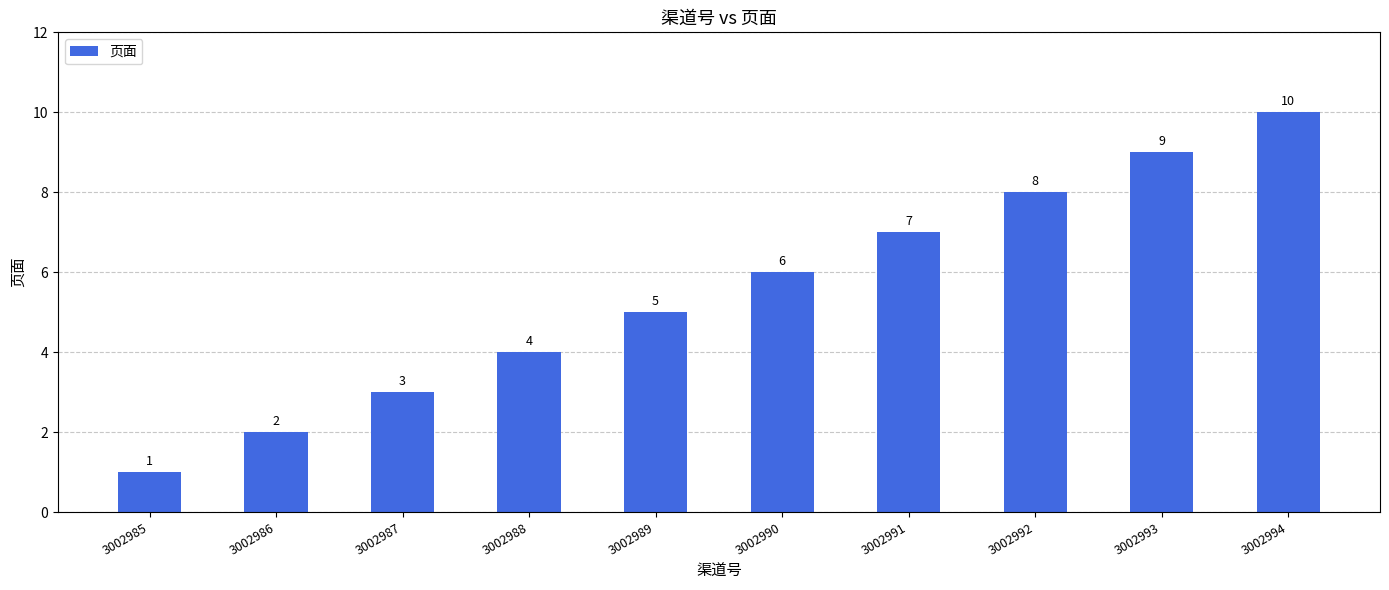

Reading left to right, transcribe all the data shown in this chart.

1	2	3	4	5	6	7	8	9	10